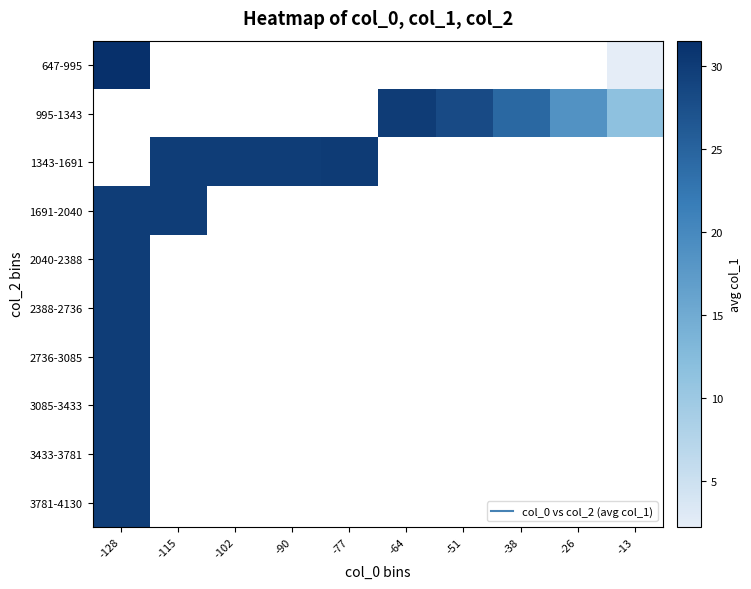

Is the value of 2040-2388 at -38 greater than the value of 3085-3433 at -90?

No